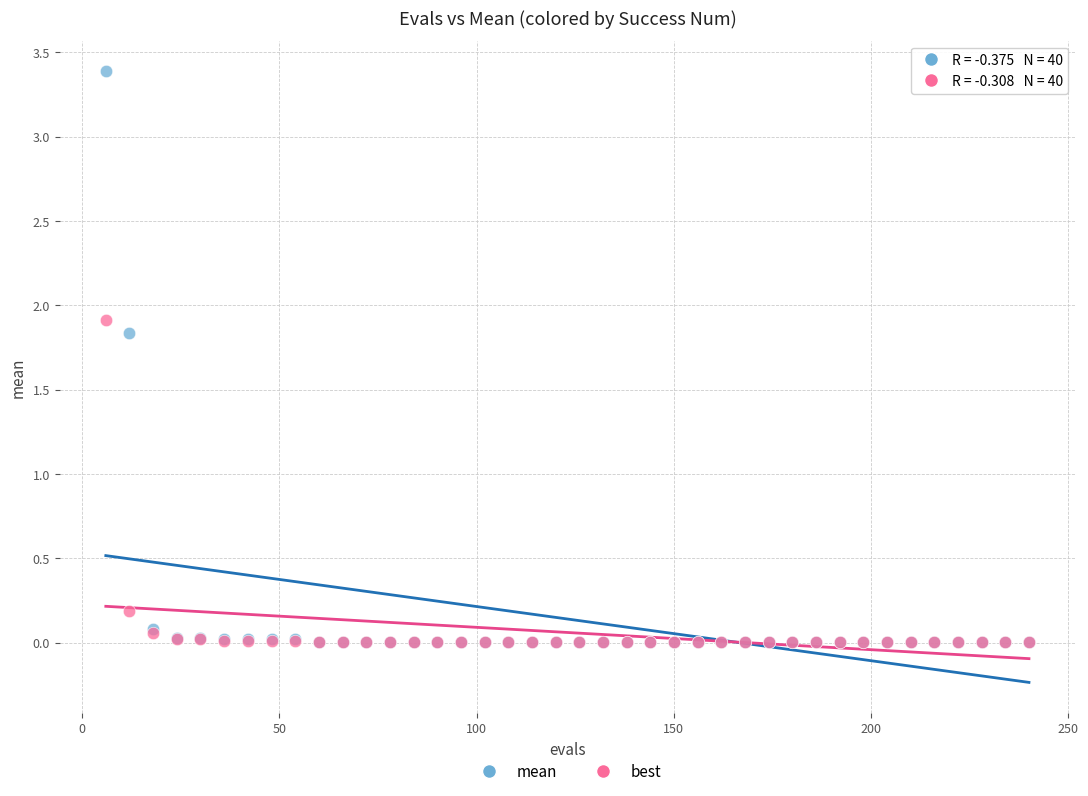

What are all the series names shown in the legend?

mean, best